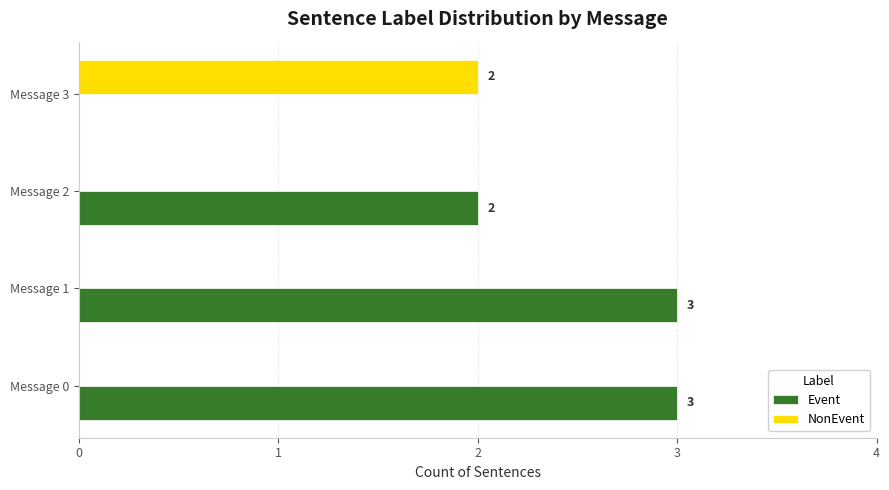

What is the maximum value shown in the chart?

3